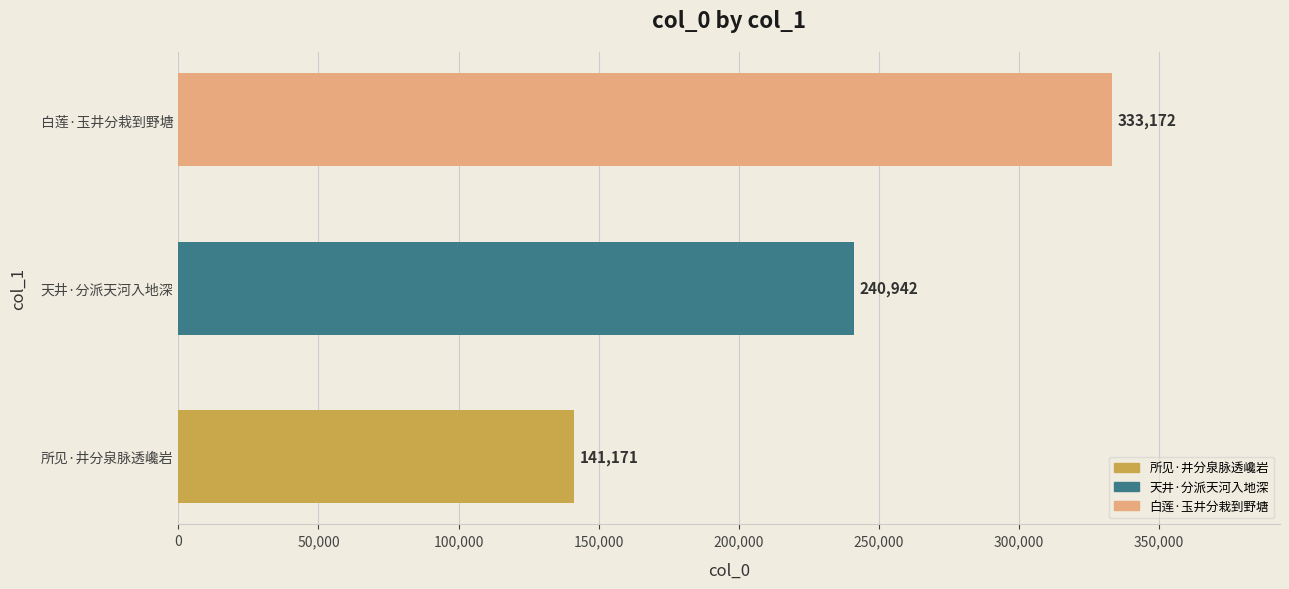

Rank the categories by value from highest to lowest.

白莲·玉井分栽到野塘, 天井·分派天河入地深, 所见·井分泉脉透巉岩